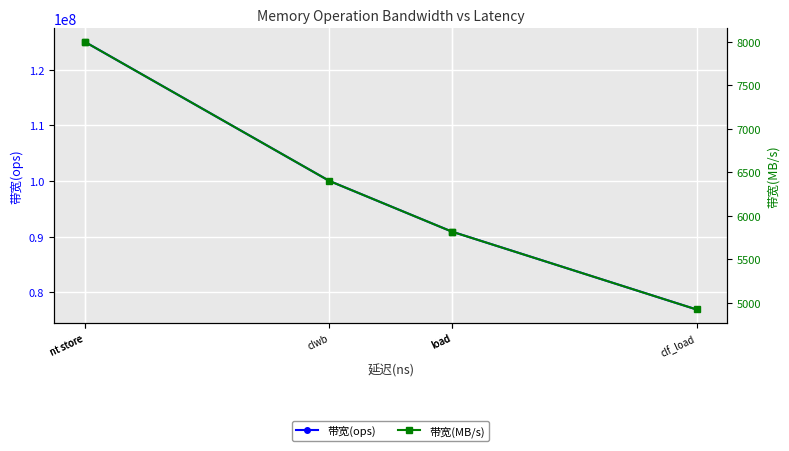

True or false: 带宽(ops) and 带宽(MB/s) intersect in this chart.

False